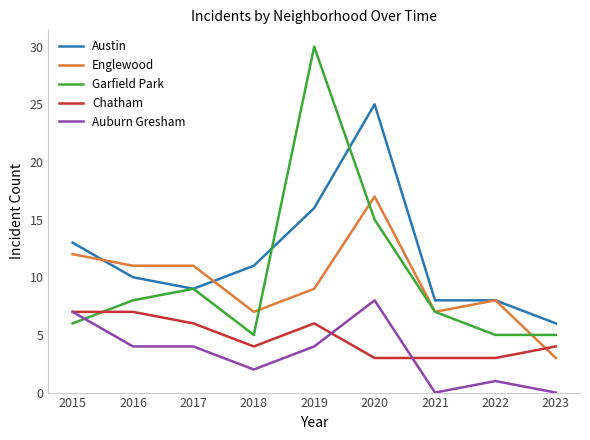

What is the difference between the Austin values at 2015 and 2016?

3